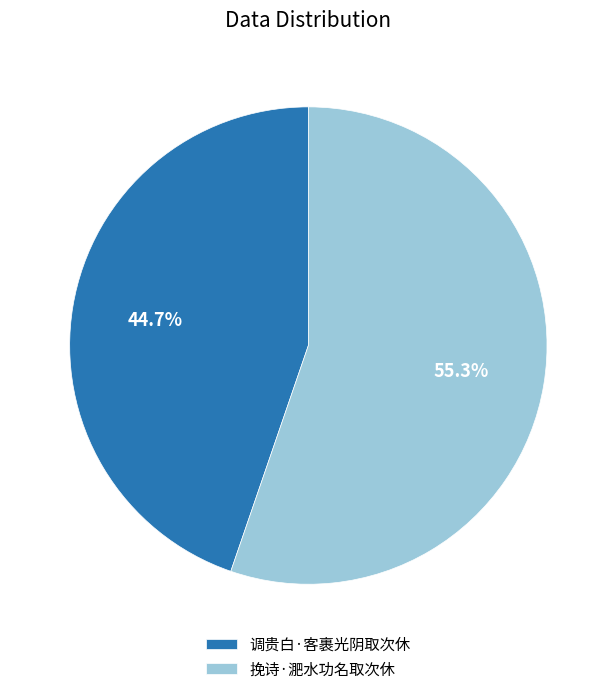

True or false: 调贵白·客裹光阴取次休 accounts for 30% of the total.

False